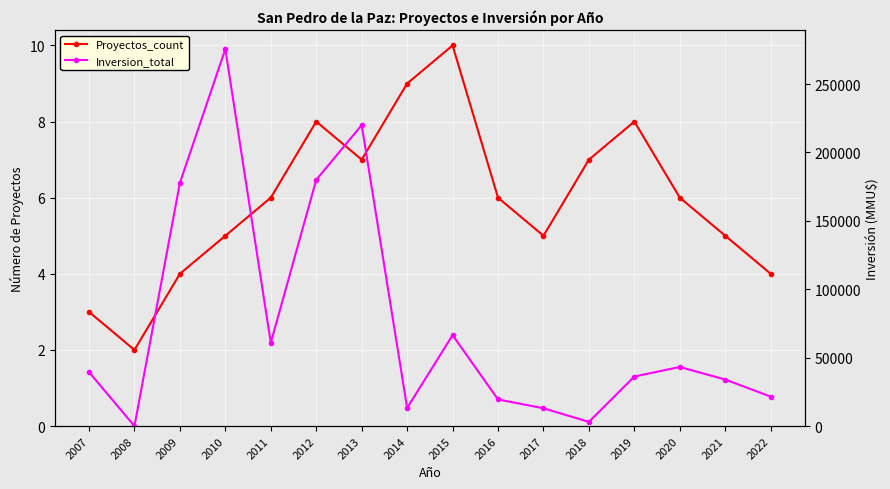

Rank the series at 2015 from highest to lowest value.

Inversion_total, Proyectos_count